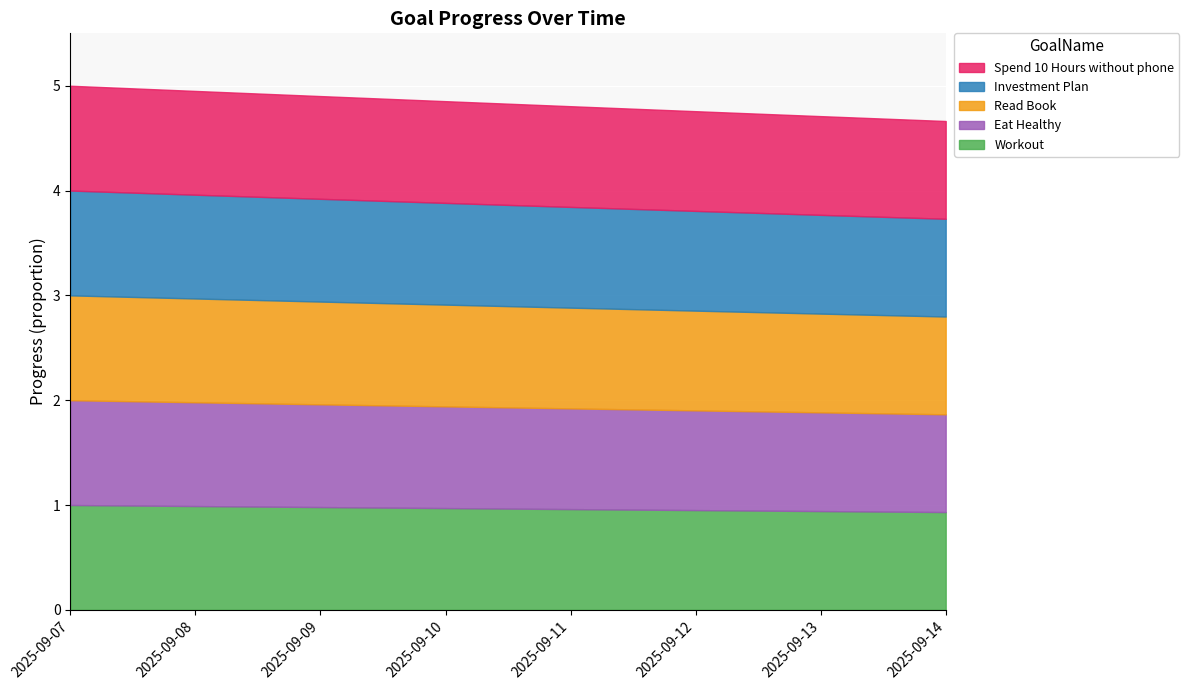

True or false: Spend 10 Hours without phone has a value of 1.5 at 2025-09-14.

False